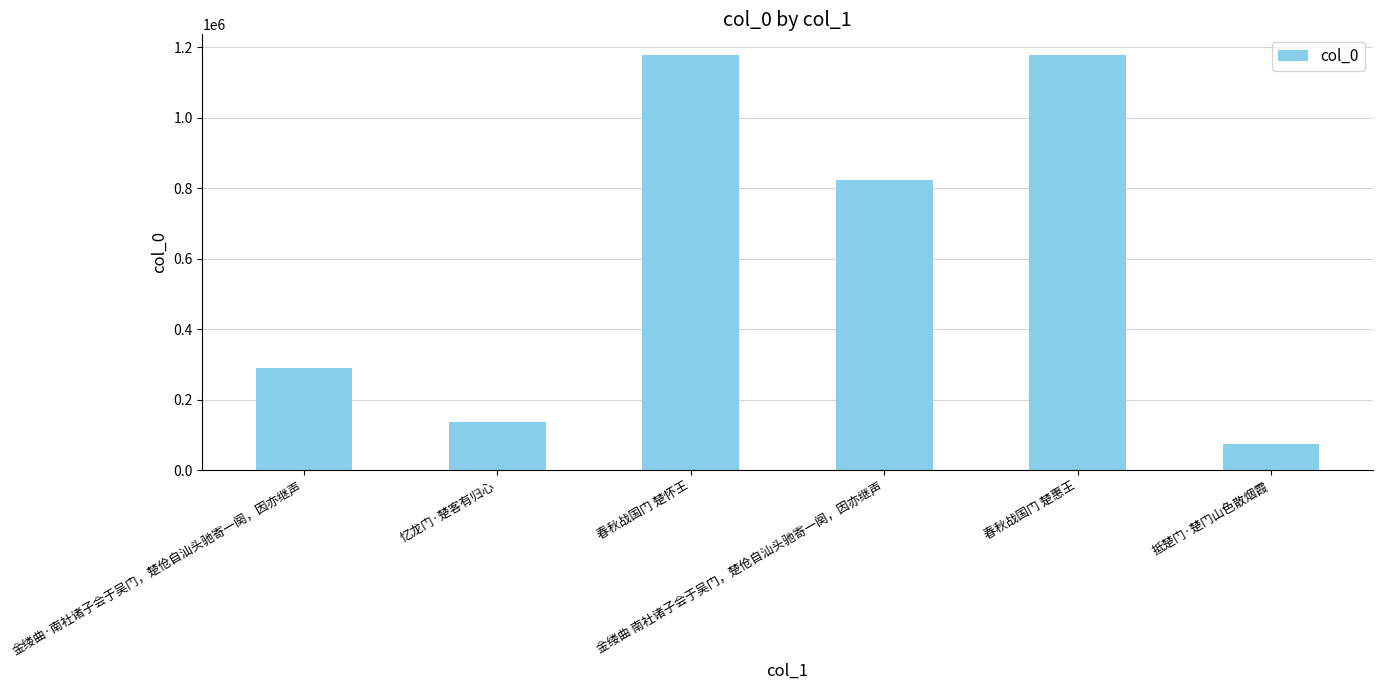

What is the greatest value displayed?

1177547